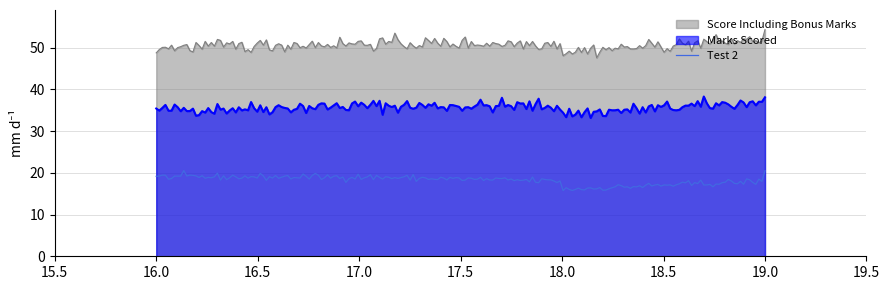

True or false: Test 2 and Marks Scored intersect in this chart.

False